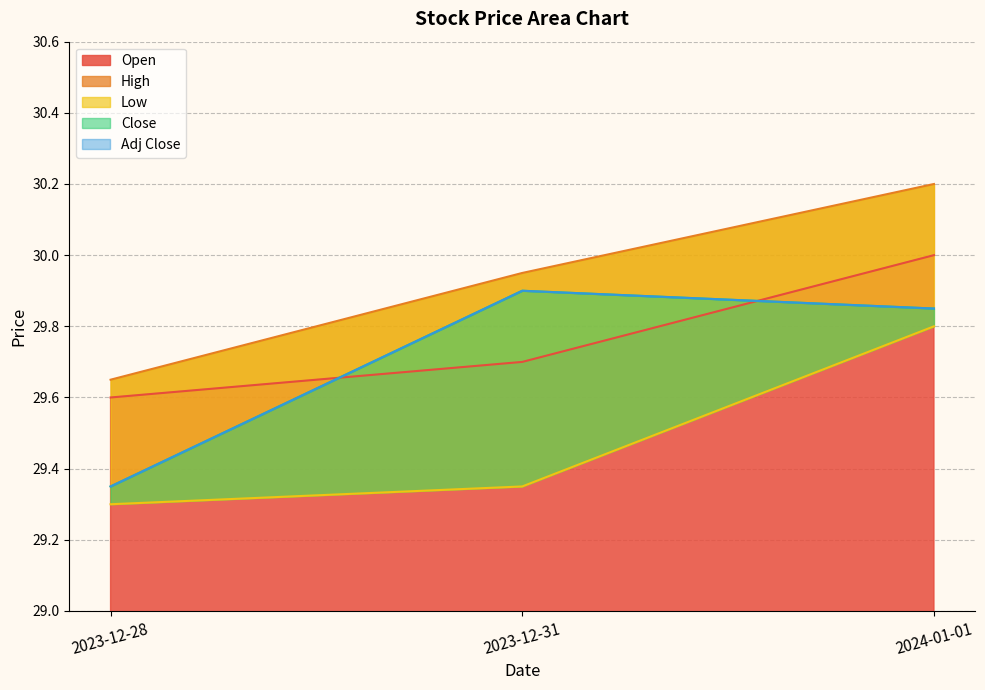

What are all the series names shown in the legend?

Open, High, Low, Close, Adj Close